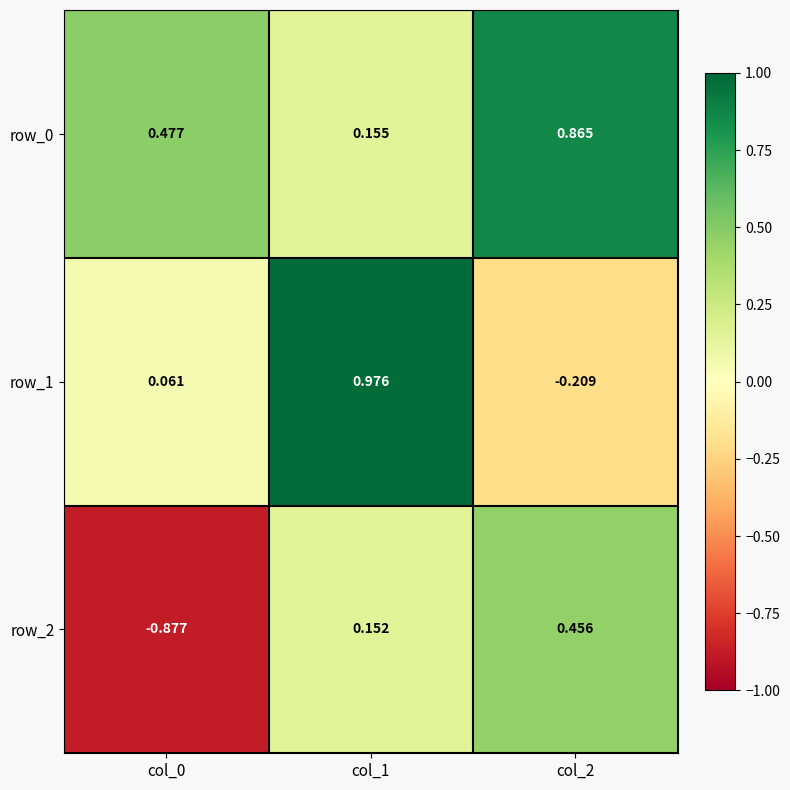

Between col_2 and col_1, which is larger?

col_2